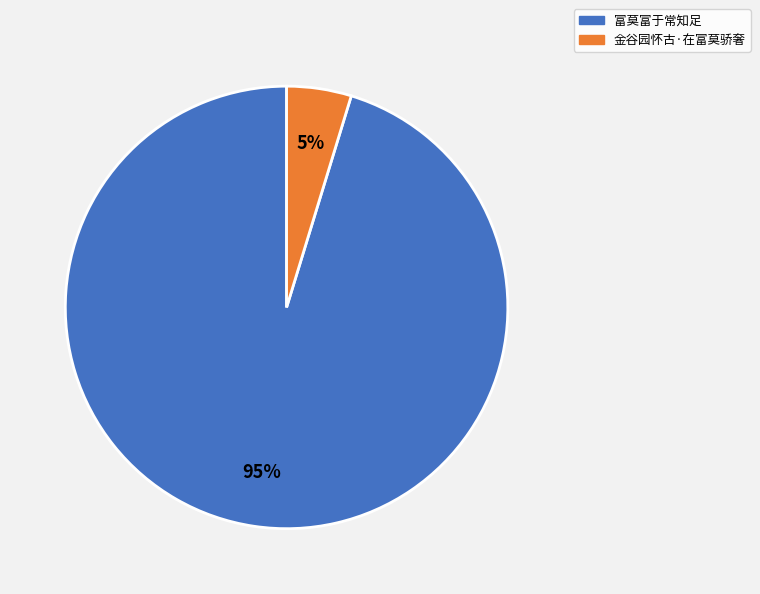

Rank the categories by value from lowest to highest.

金谷园怀古·在富莫骄奢, 富莫富于常知足